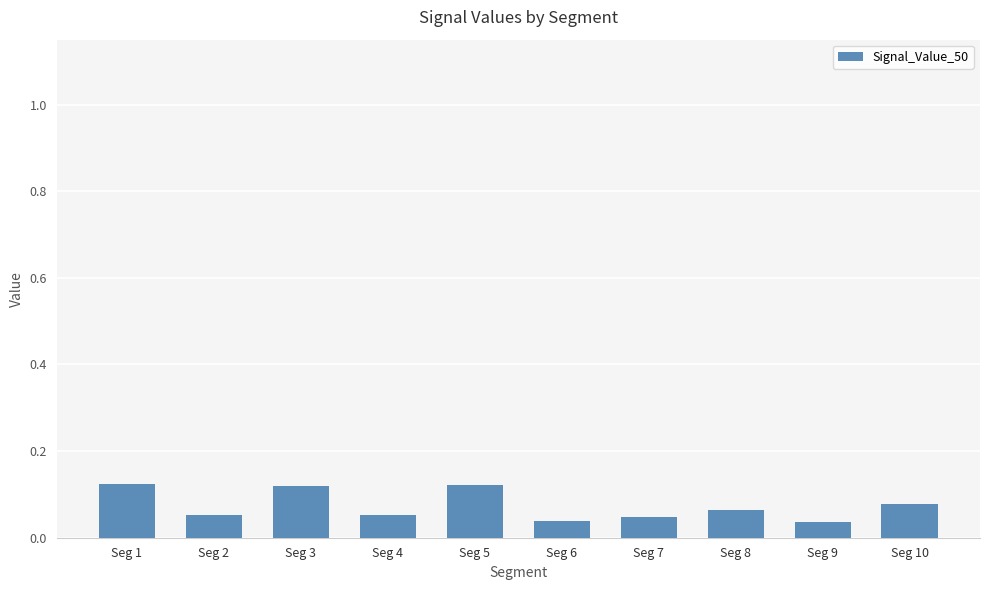

How many values are between 0 and 1?

10